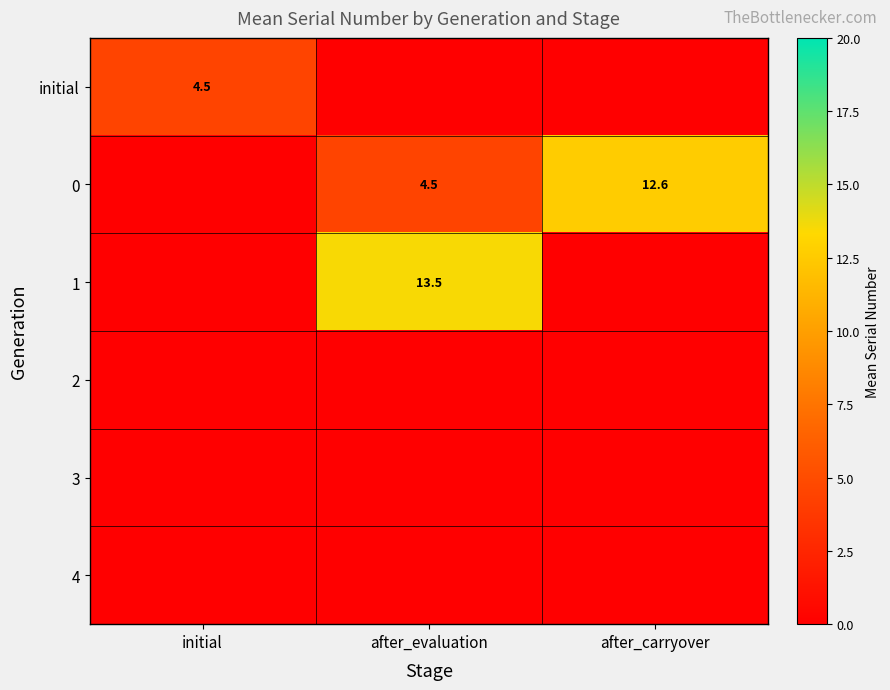

Which has a higher value, after_carryover or after_evaluation?

after_carryover